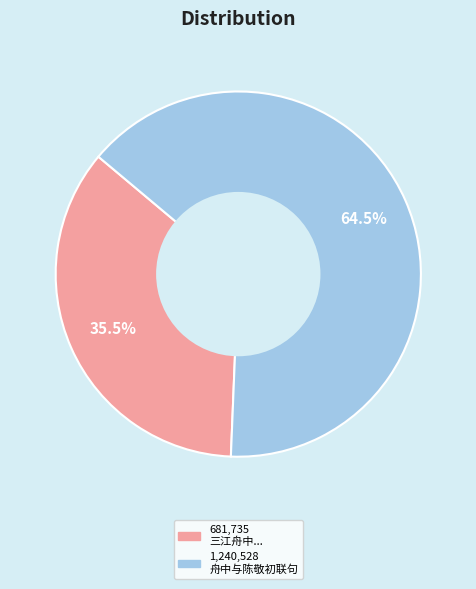

Is there any slice that represents more than half of the pie?

Yes